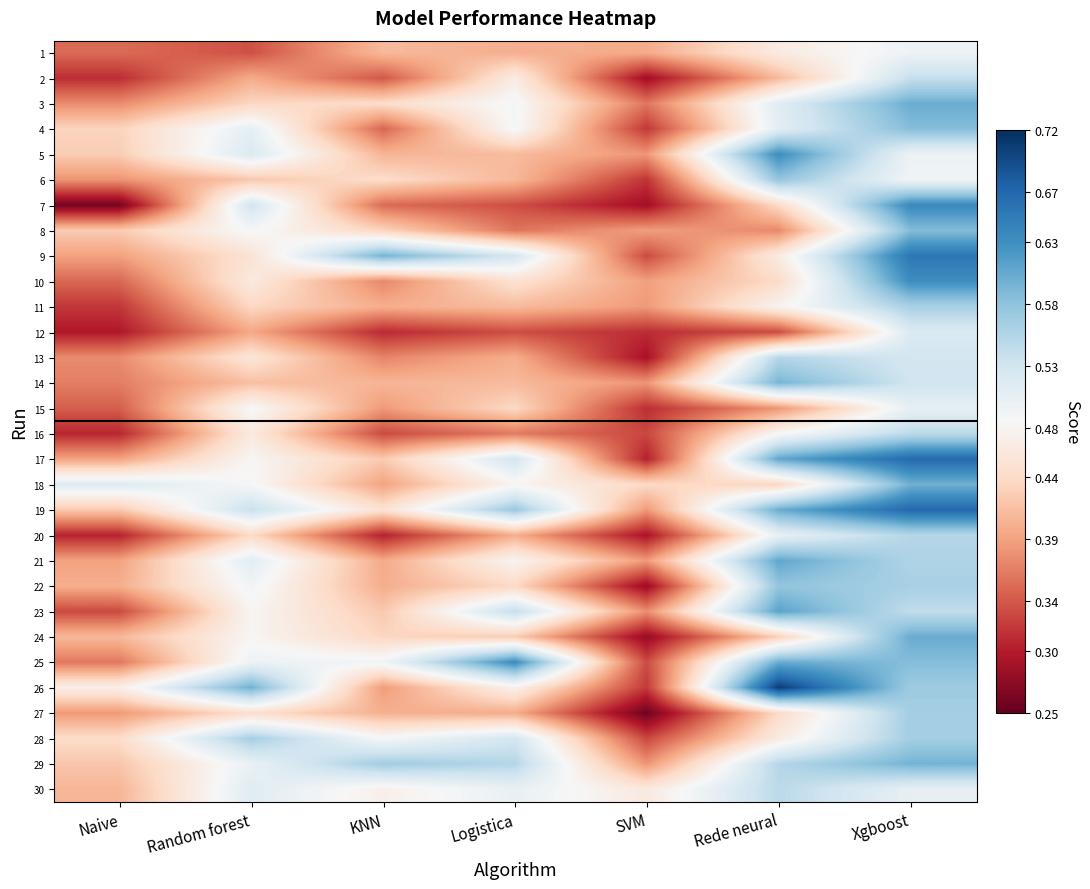

How many categories are shown in the chart?

7